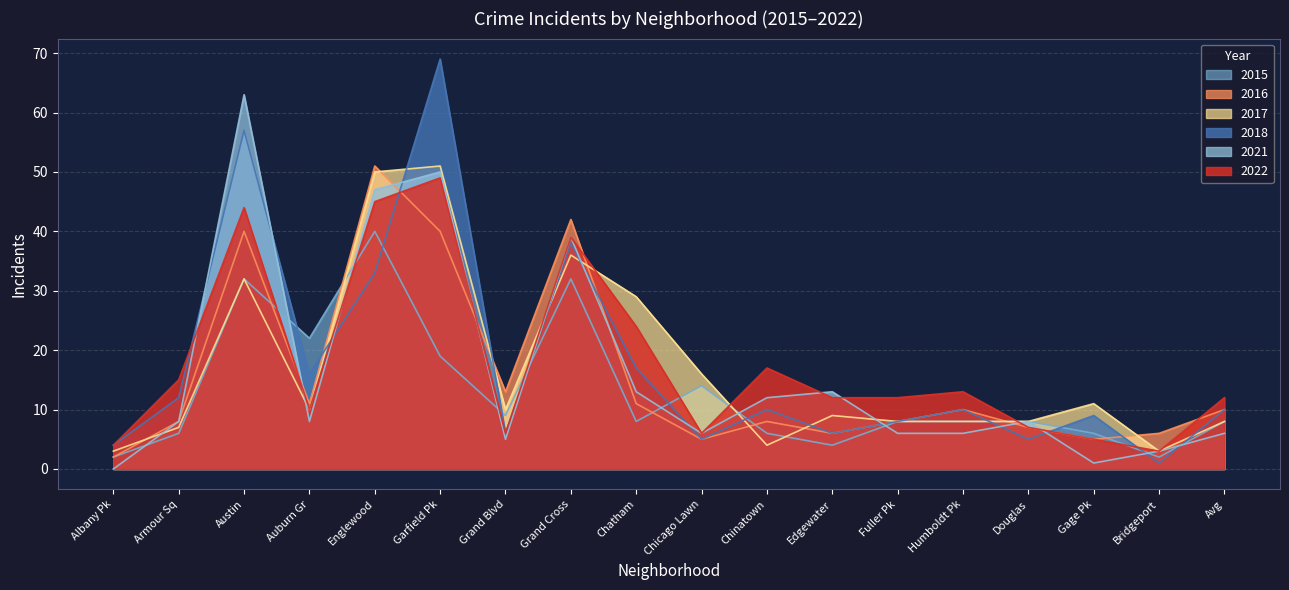

How many interior local valleys does the 2018 series have?

6